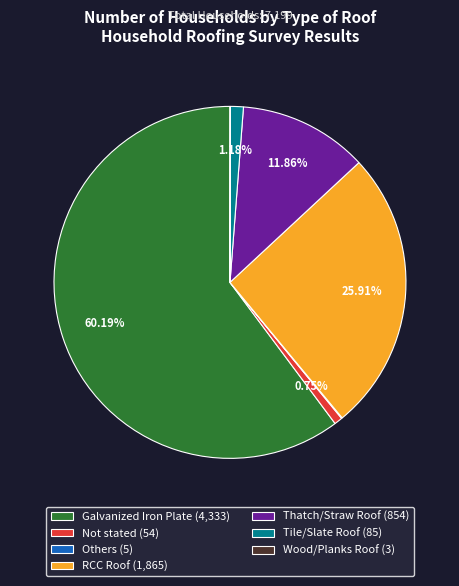

To the nearest percent, what is the average slice percentage?

14%